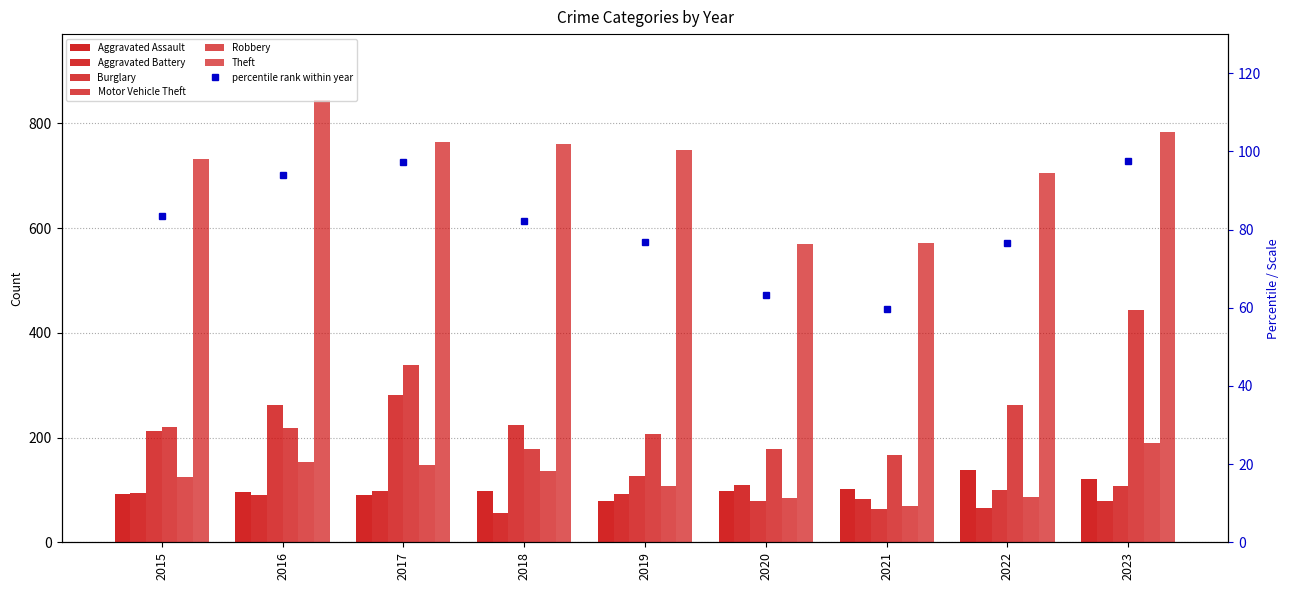

How many data points does each series have?

9